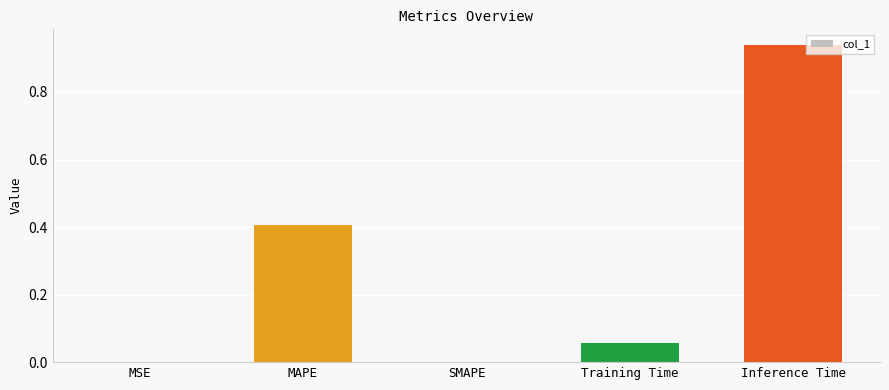

True or false: the data shows 0.3 at SMAPE.

False